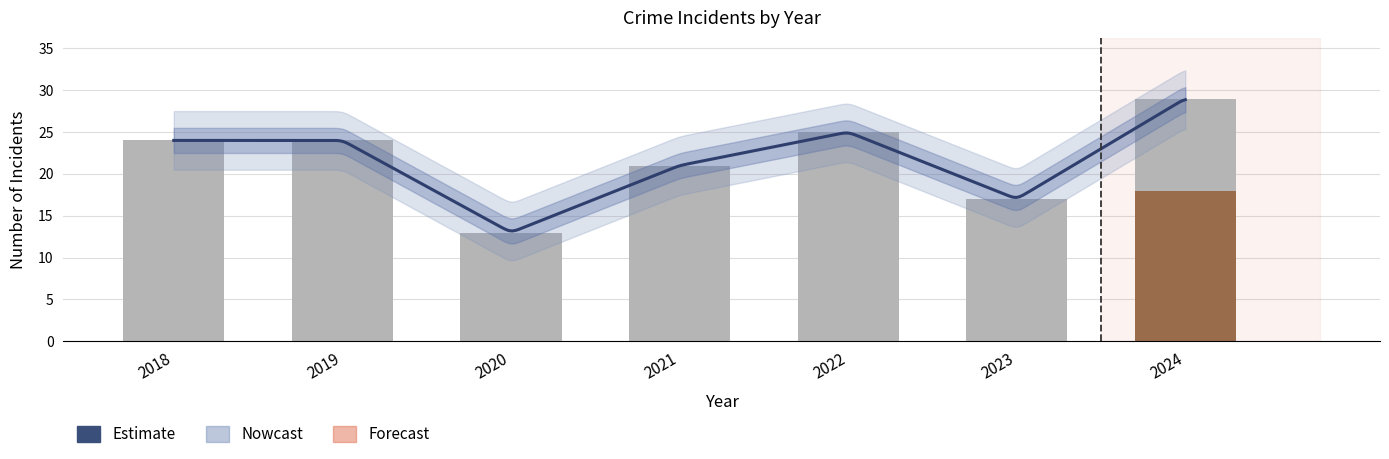

What is the spread (max minus min) of values at 2022?

25